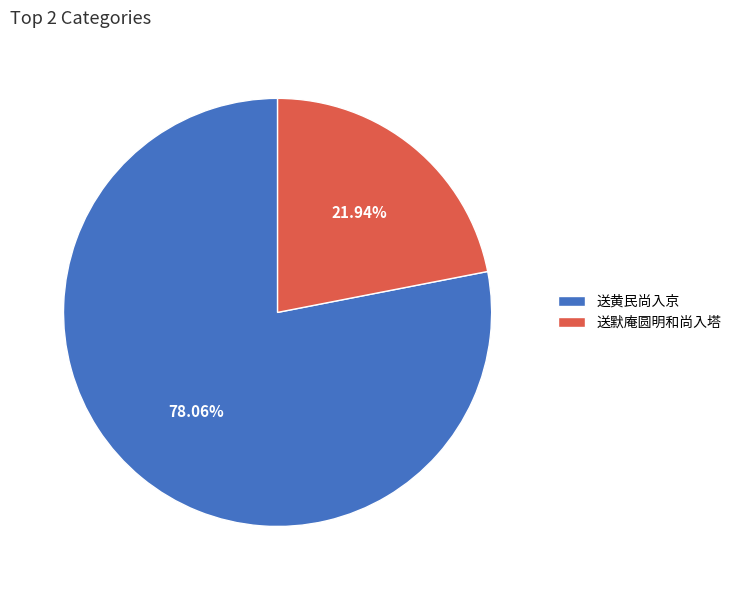

Rank the categories by value from highest to lowest.

送黄民尚入京, 送默庵圆明和尚入塔